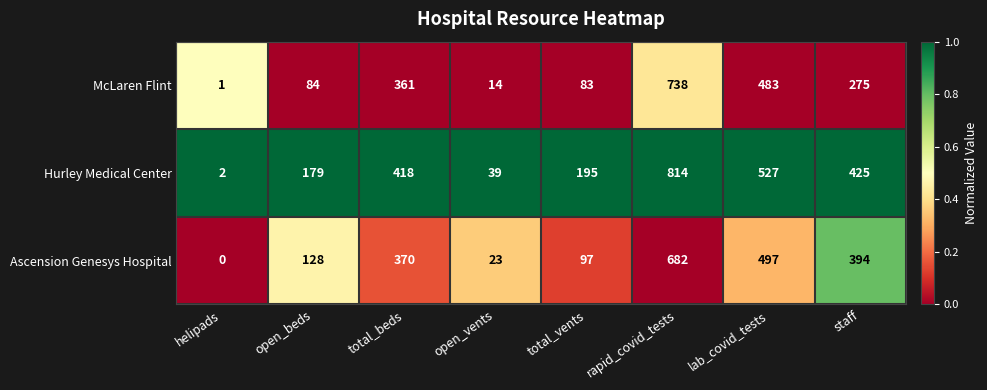

Which series changed the most between open_beds and total_beds?

McLaren Flint